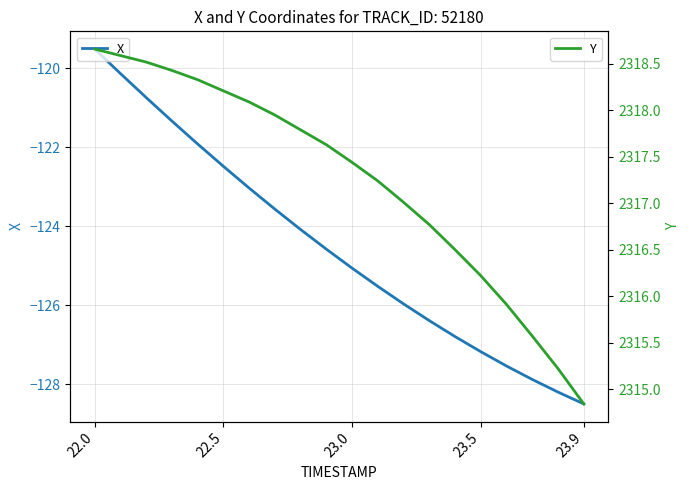

What is the sum of the X values at 23.5 and 22.5?

-249.7